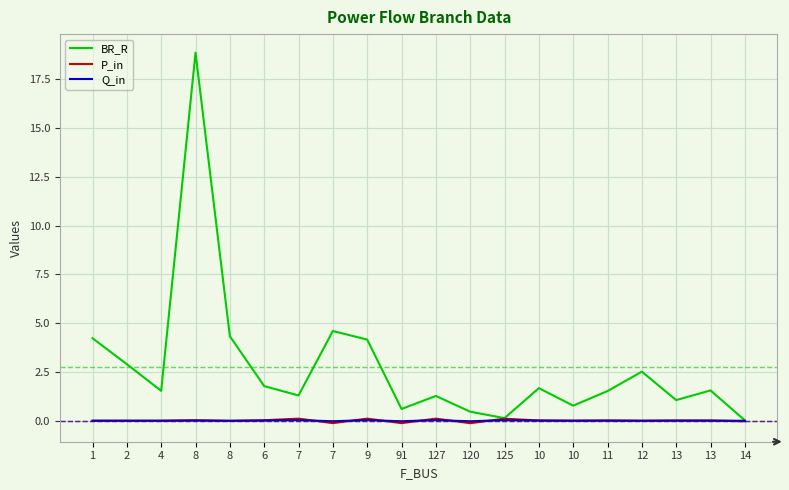

Reading right to left, extract all data points from this chart.

BR_R: 14=0.0	13=1.5	13=1.1	12=2.5	11=1.5	10=0.8	10=1.7	125=0.1	120=0.5	127=1.3	91=0.6	9=4.2	7=4.6	7=1.3	6=1.8	8=4.3	8=18.9	4=1.5	2=2.9	1=4.2
P_in: 14=-0.0	13=0.0	13=0.0	12=-0.0	11=0.0	10=-0.0	10=0.0	125=0.1	120=-0.1	127=0.1	91=-0.1	9=0.1	7=-0.1	7=0.1	6=0.0	8=-0.0	8=0.0	4=-0.0	2=-0.0	1=-0.0
Q_in: 14=-0.0	13=0.0	13=0.0	12=-0.0	11=0.0	10=-0.0	10=0.0	125=0.0	120=-0.0	127=0.0	91=-0.0	9=0.0	7=-0.0	7=0.0	6=0.0	8=-0.0	8=0.0	4=-0.0	2=-0.0	1=-0.0